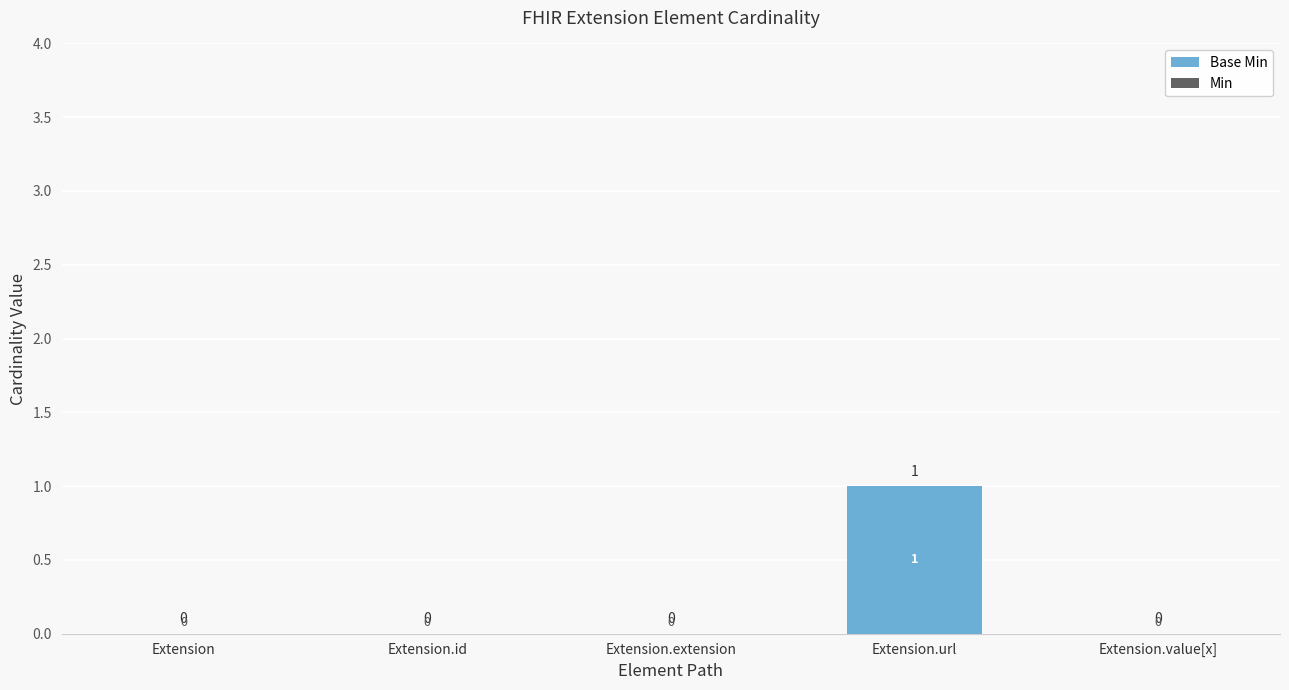

Count the number of categories in the chart.

5